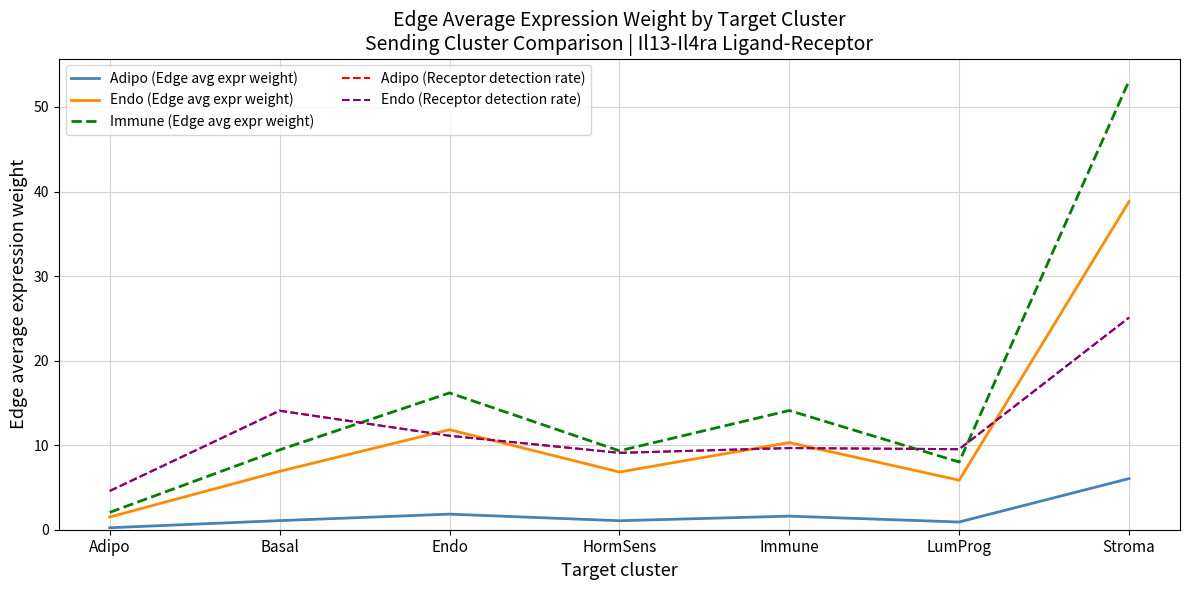

Does the chart display data point markers on the line(s)?

No